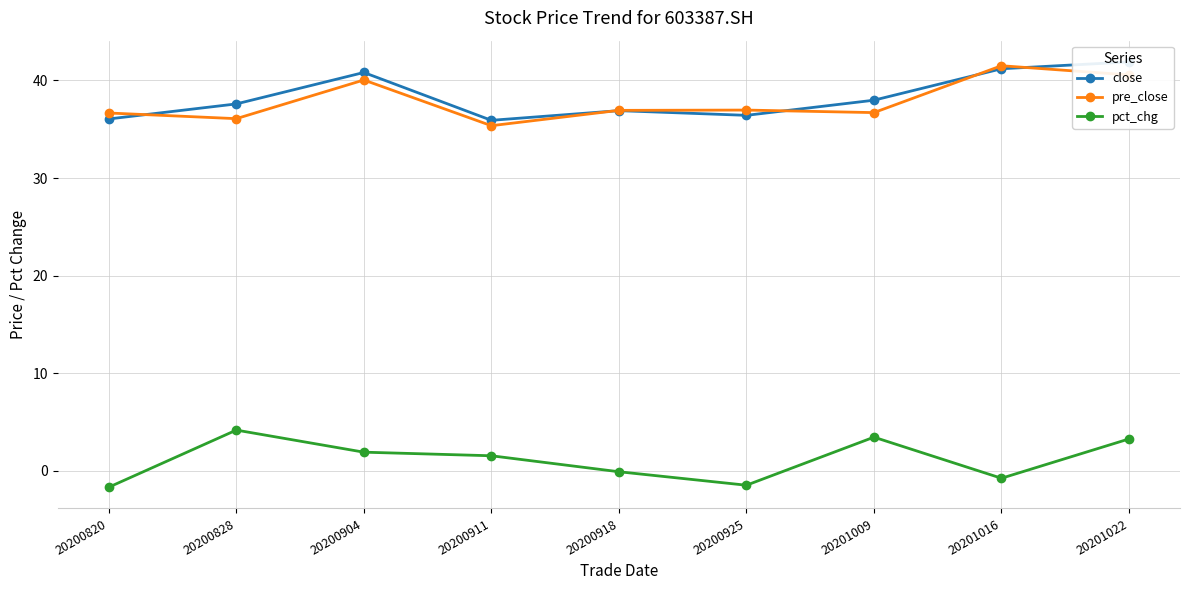

Which series ends up on top after the final intersection of close and pre_close?

close